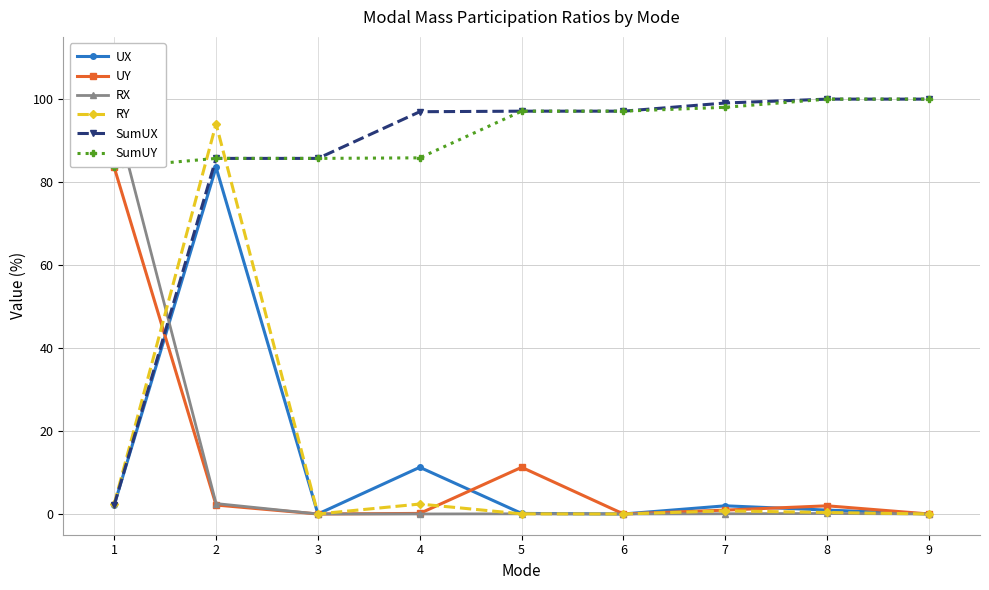

Which series ends up on top after the final intersection of RY and SumUY?

SumUY